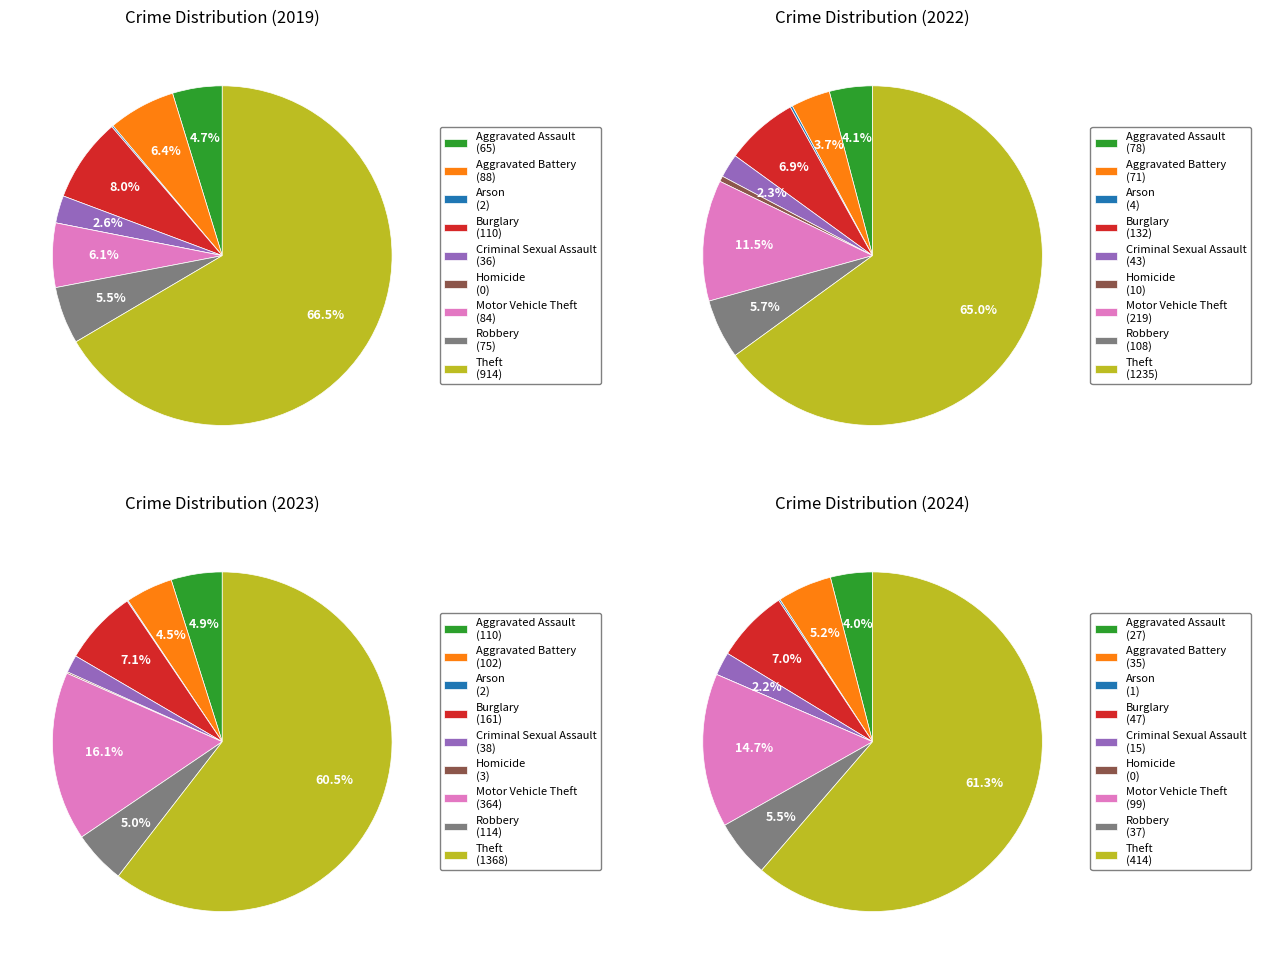

What is the largest slice in the pie chart?

Theft